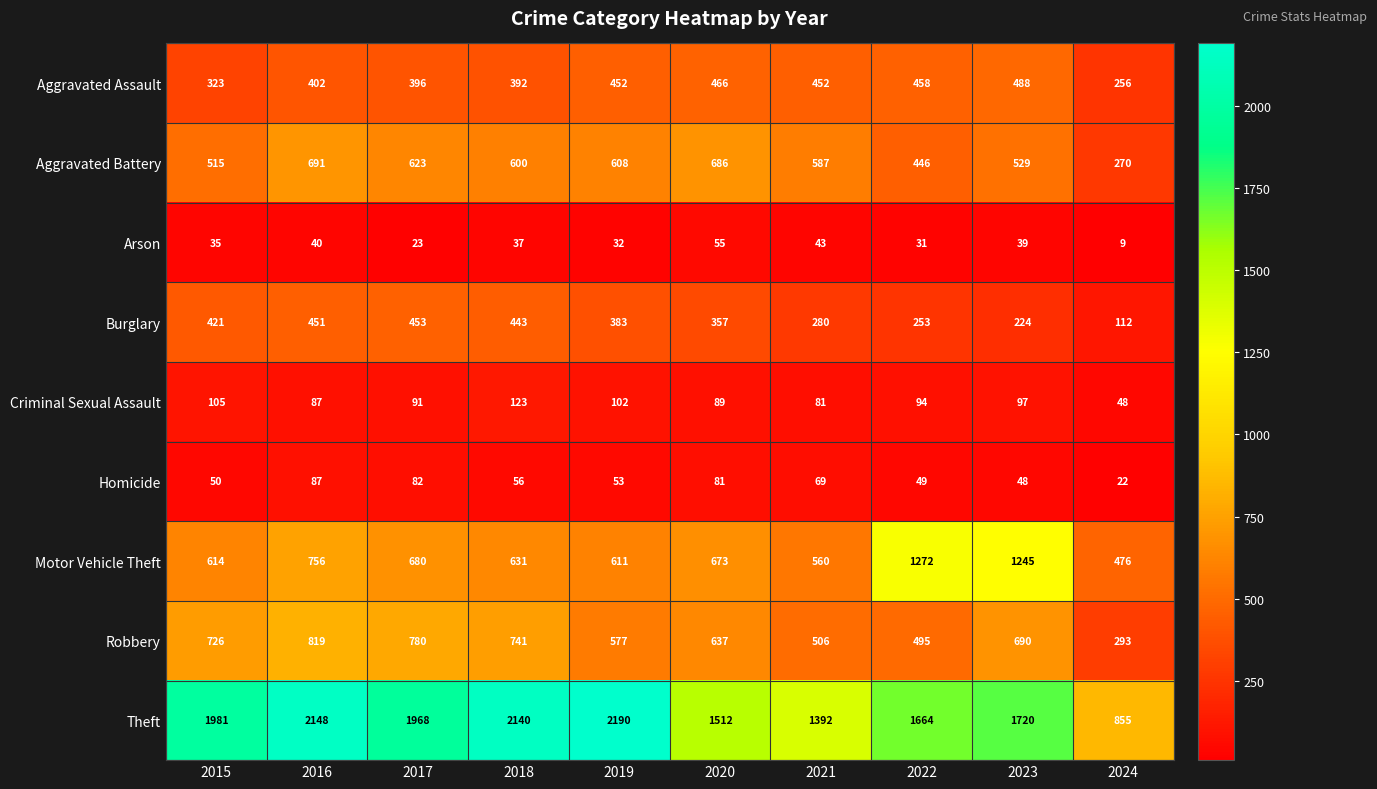

Which series changed the most between 2019 and 2020?

Theft